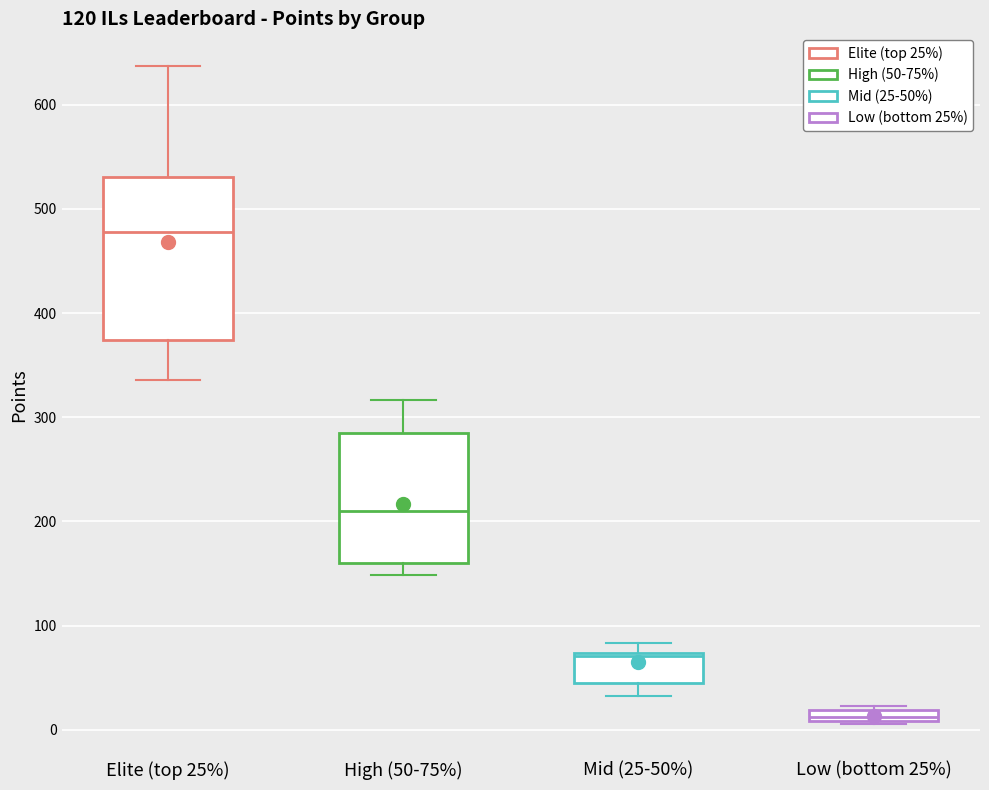

Which box is the tallest, from its lower edge to its upper edge?

Elite (top 25%)